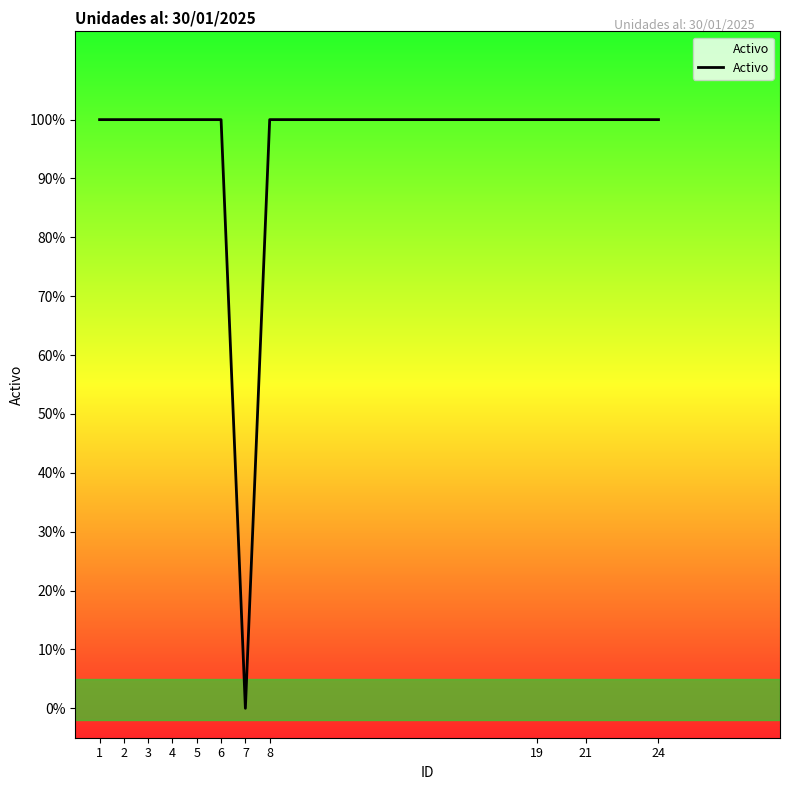

How many points are lower than both their immediate neighbors (excluding endpoints)?

1